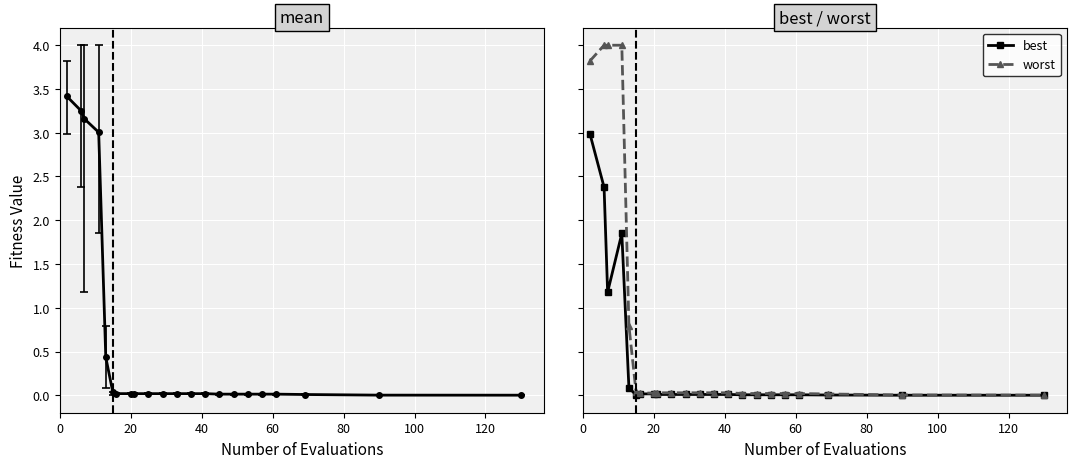

Which series has the largest range (max minus min)?

worst